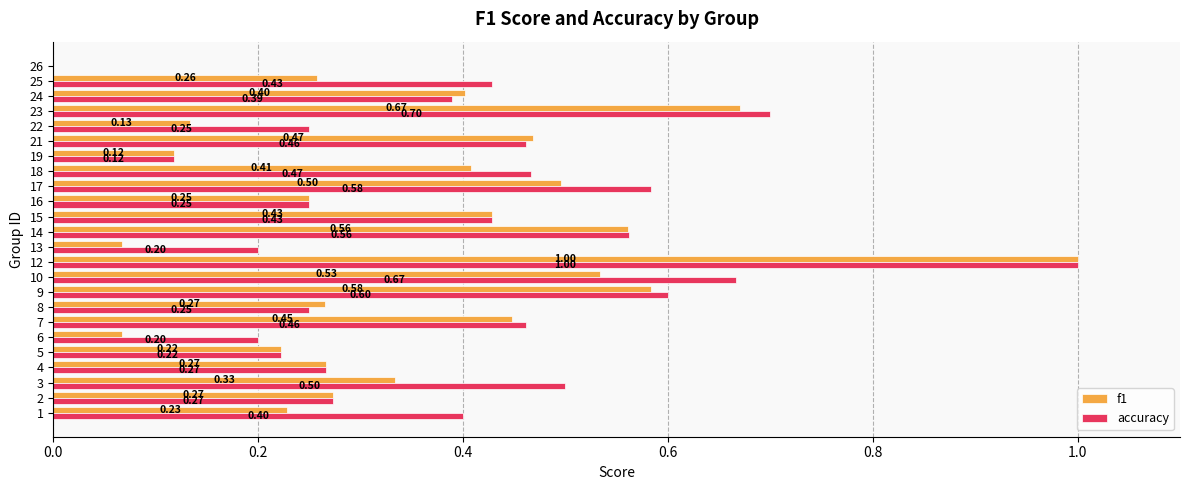

Which series changed the most between 9 and 23?

accuracy